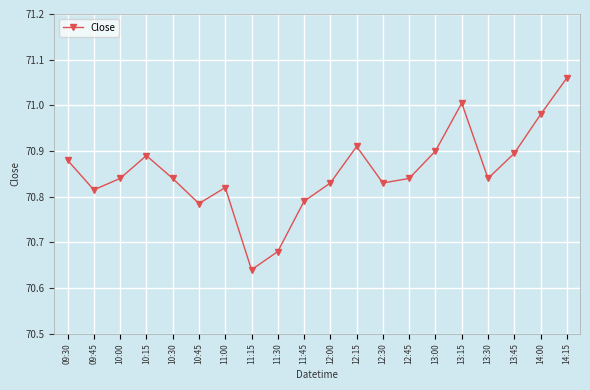

What is the label of the 9th point from the left?

11:30